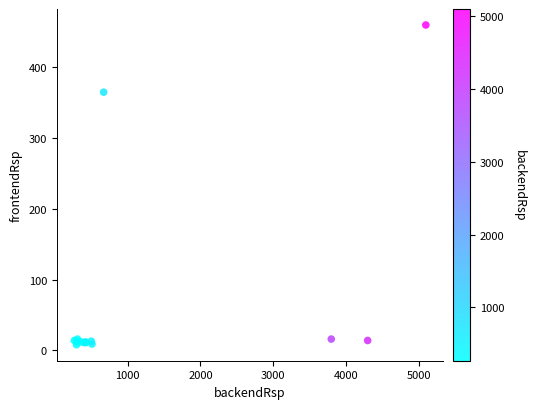

What Y value in the scatter plot is closest to 234?

365